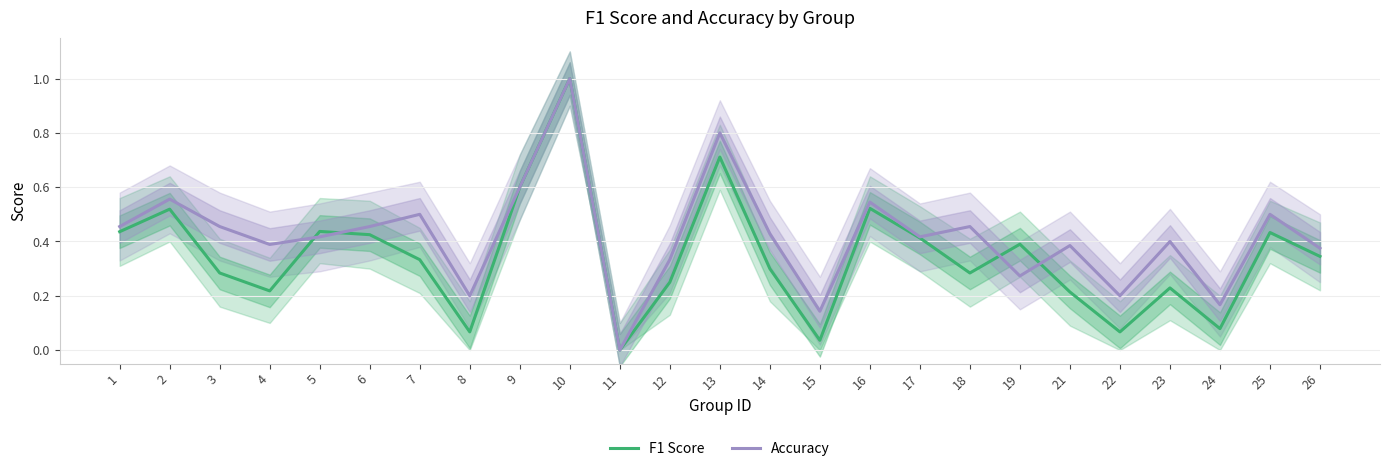

What are all the series names shown in the legend?

F1 Score, Accuracy